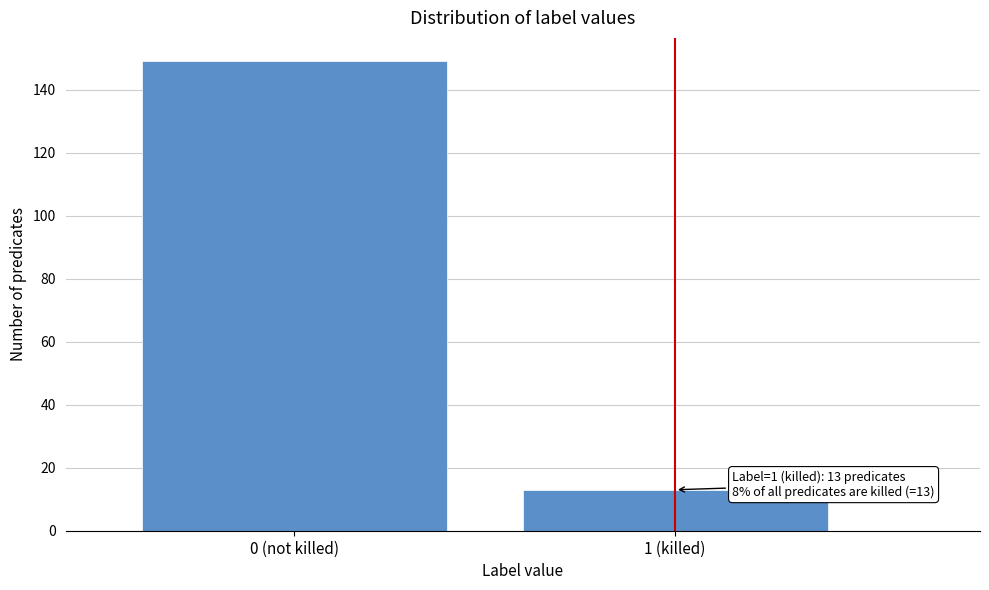

Reading right to left, what are all the values shown in this chart?

13	149